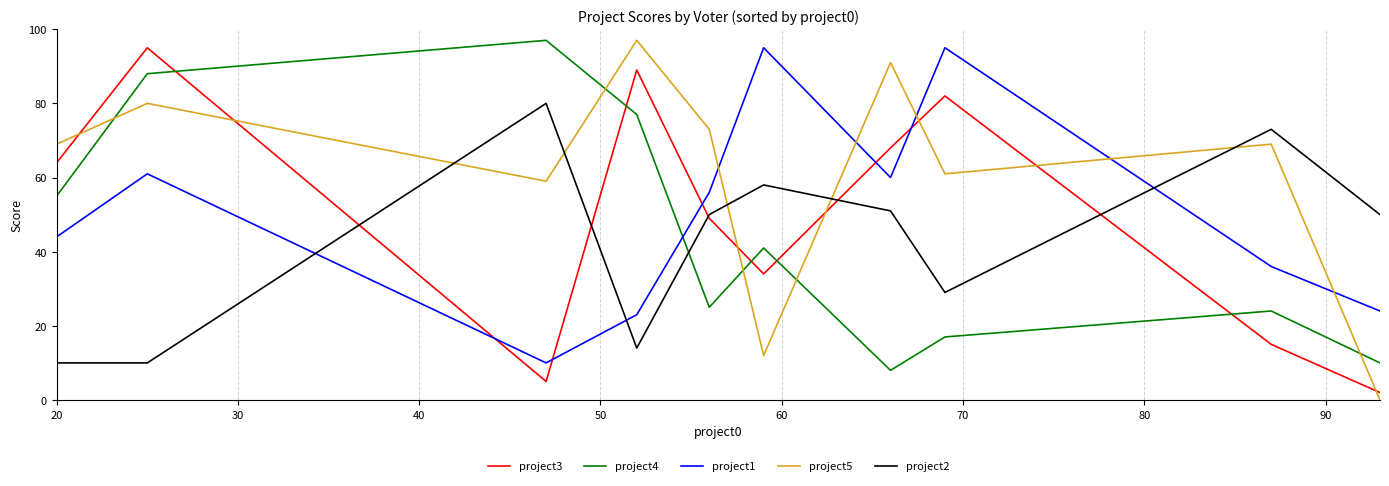

What is the maximum value shown in the chart?

97